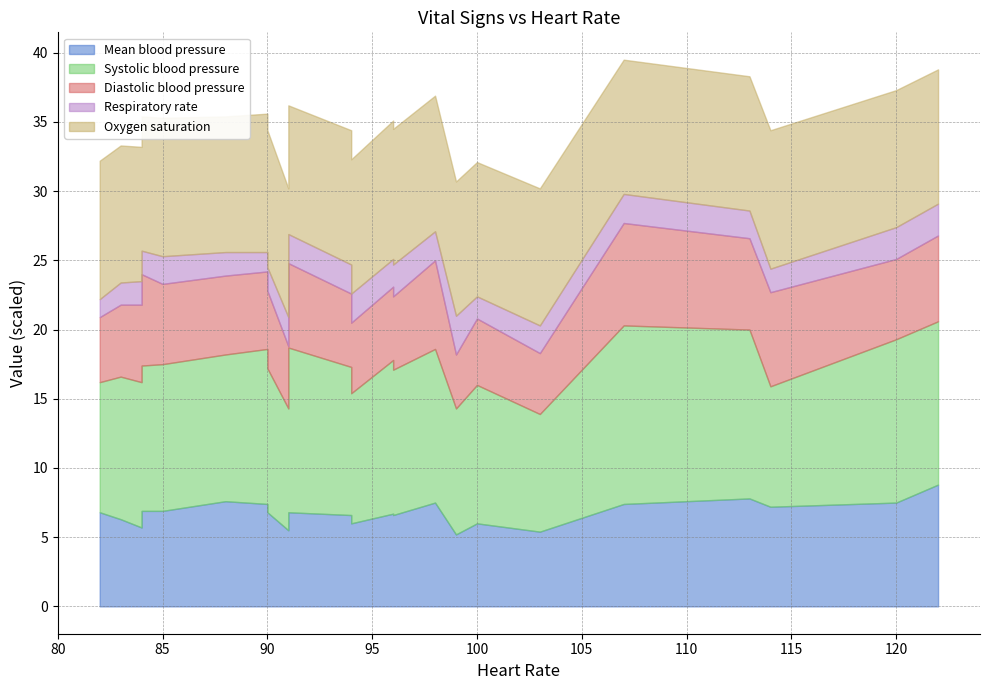

How many data points in Oxygen saturation are above 98?

9